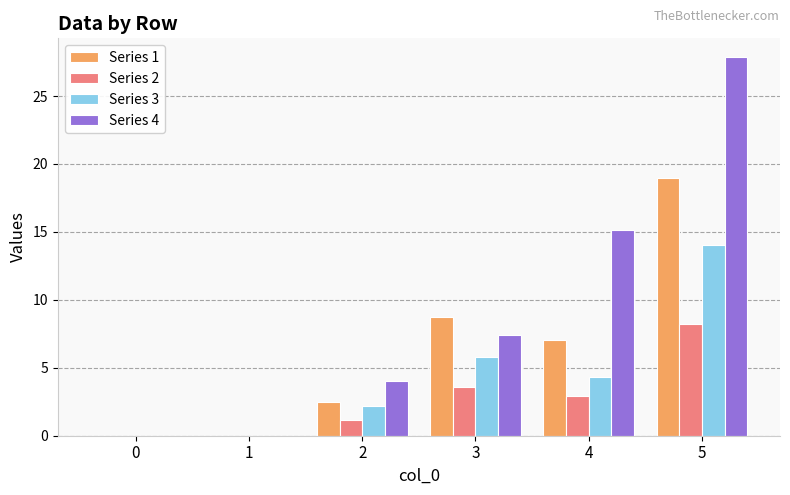

Is it true that Series 2 equals 0.0 at 0?

True